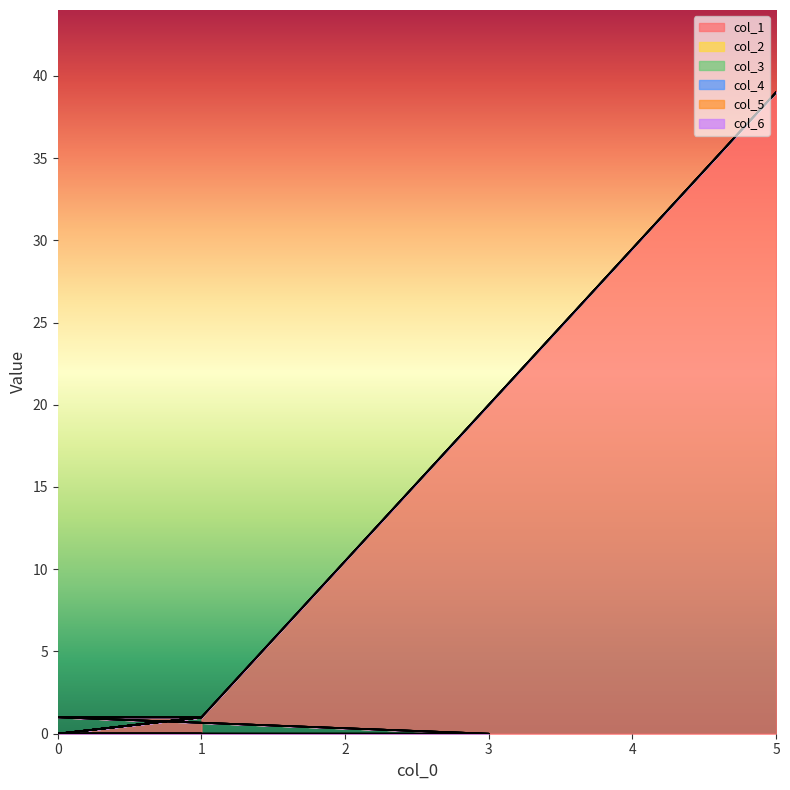

At which category is the sum across all series the highest?

5